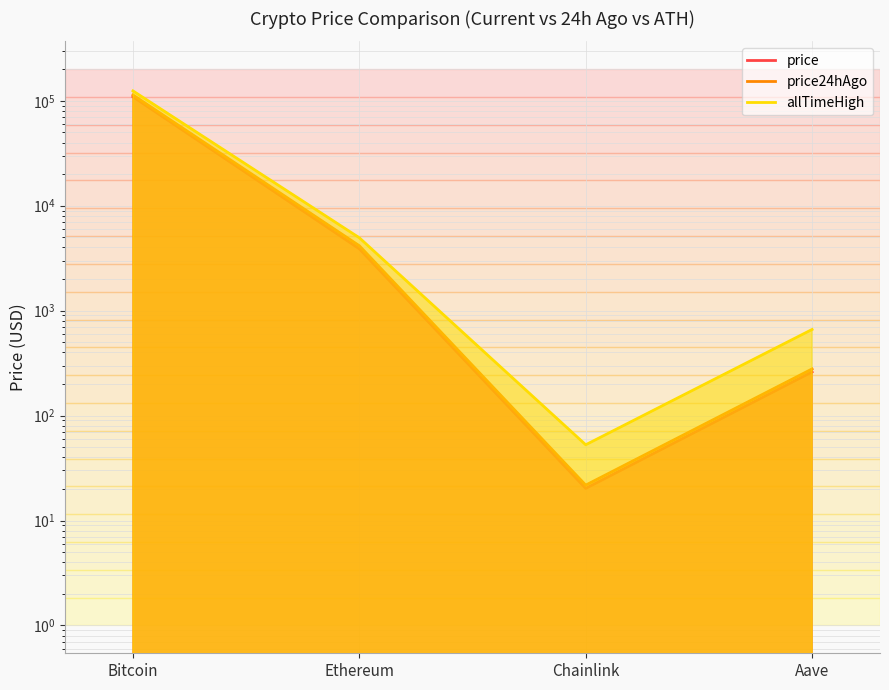

Where is price nearest to the value 54596?

Ethereum